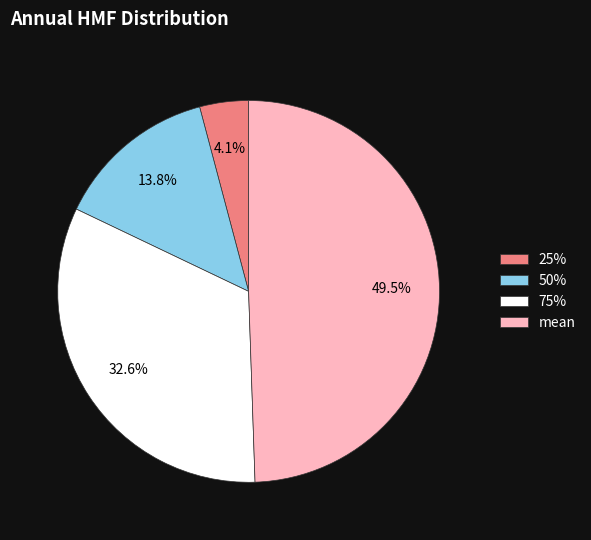

What percentage is NOT represented by mean?

50.5%